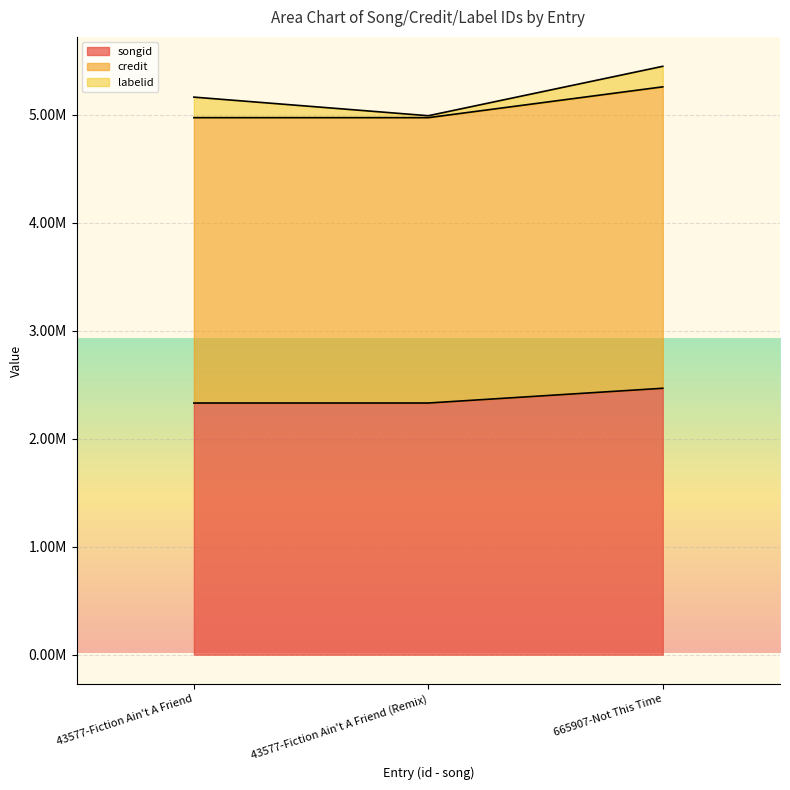

Between 43577-Fiction Ain't A Friend and 665907-Not This Time, which series saw the biggest shift?

credit